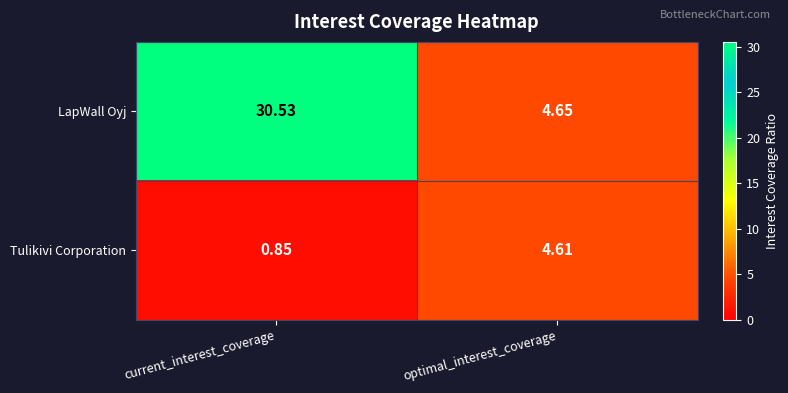

At which category does the chart reach its minimum across all series?

current_interest_coverage